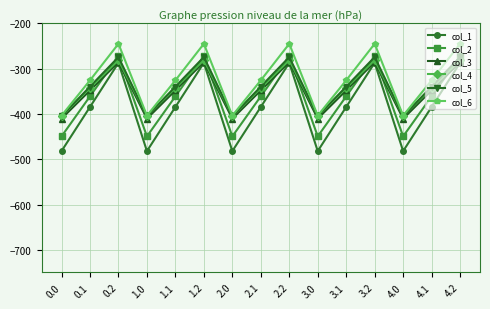

Where do col_2 and col_5 first cross each other?

0.1 and 0.2